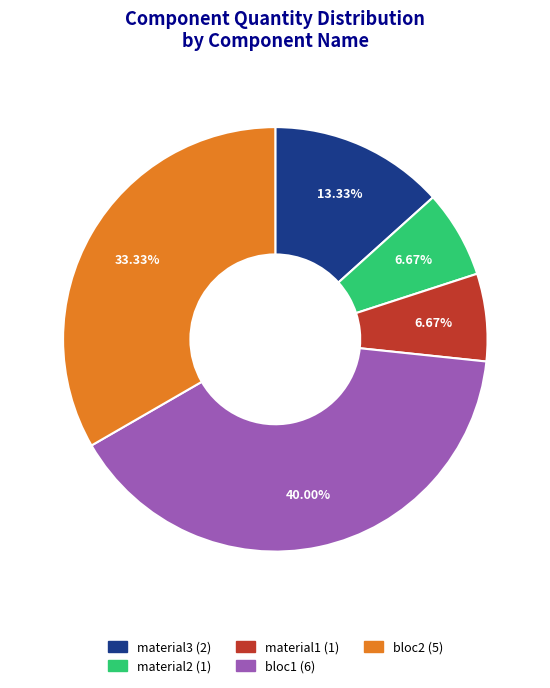

Is there a majority slice in this chart?

No